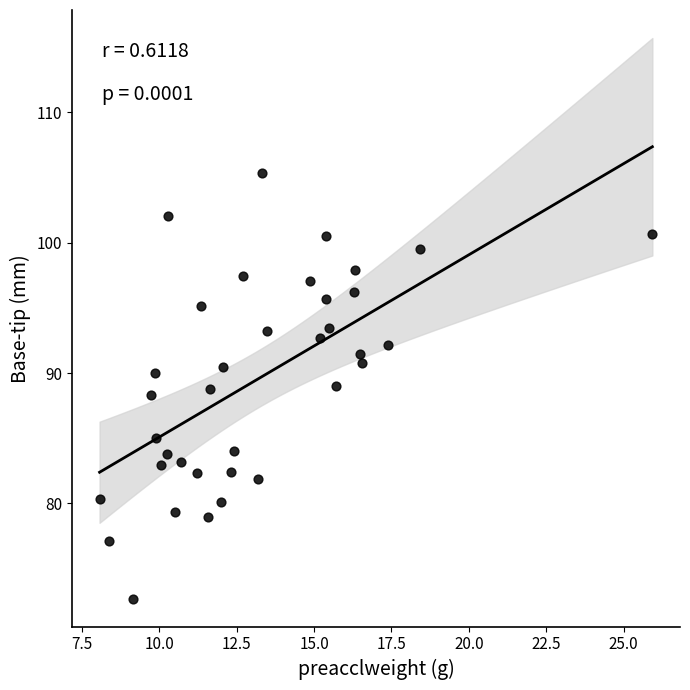

What is the range of X values (max minus min)?

17.8